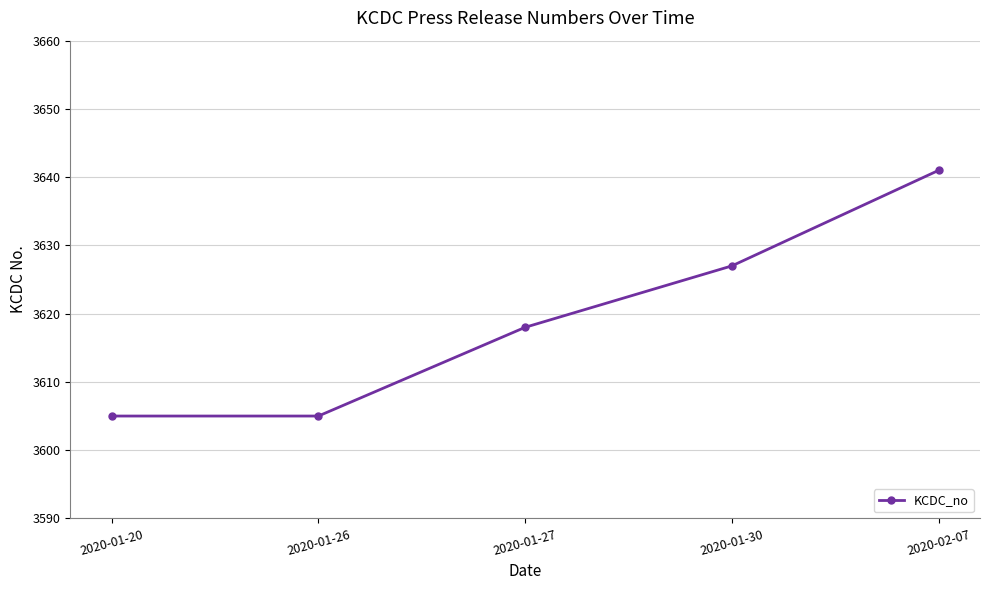

What is the average value?

3619